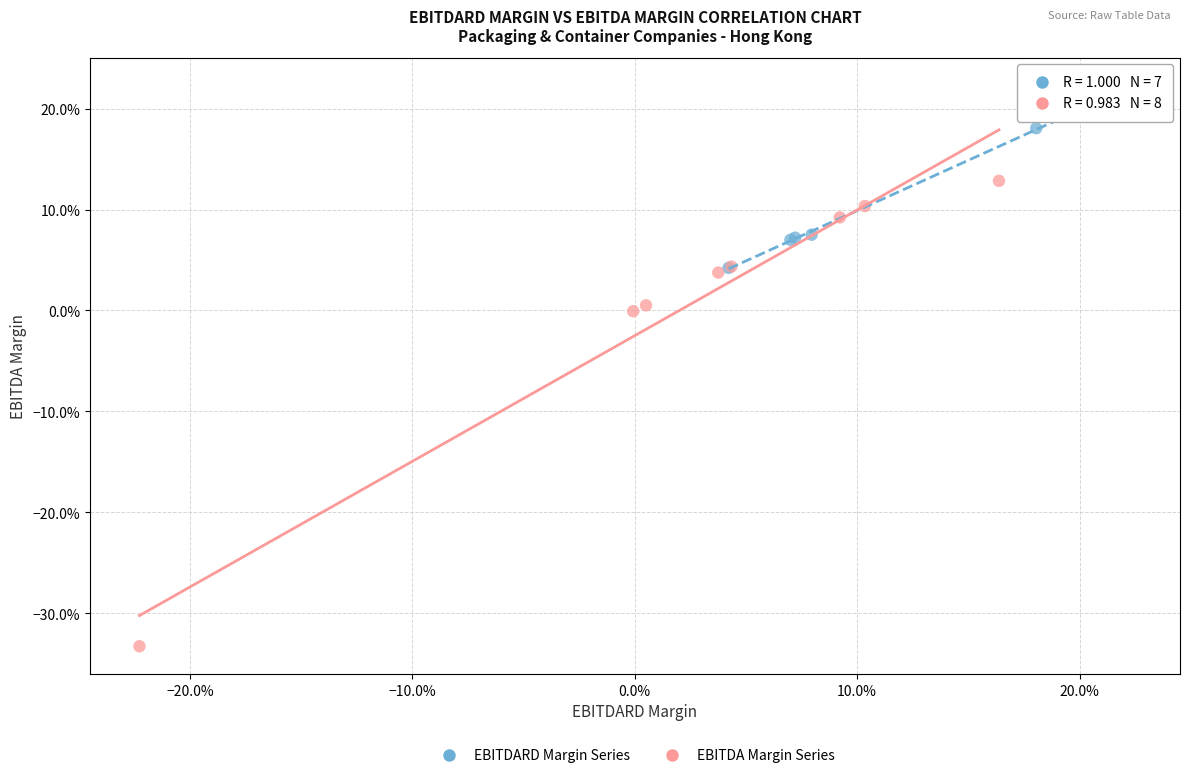

Which series contains the highest Y value?

EBITDARD Margin Series